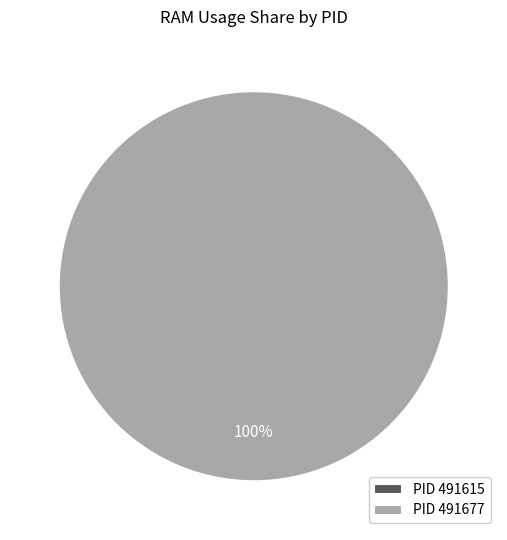

How many slices are in this pie chart?

2